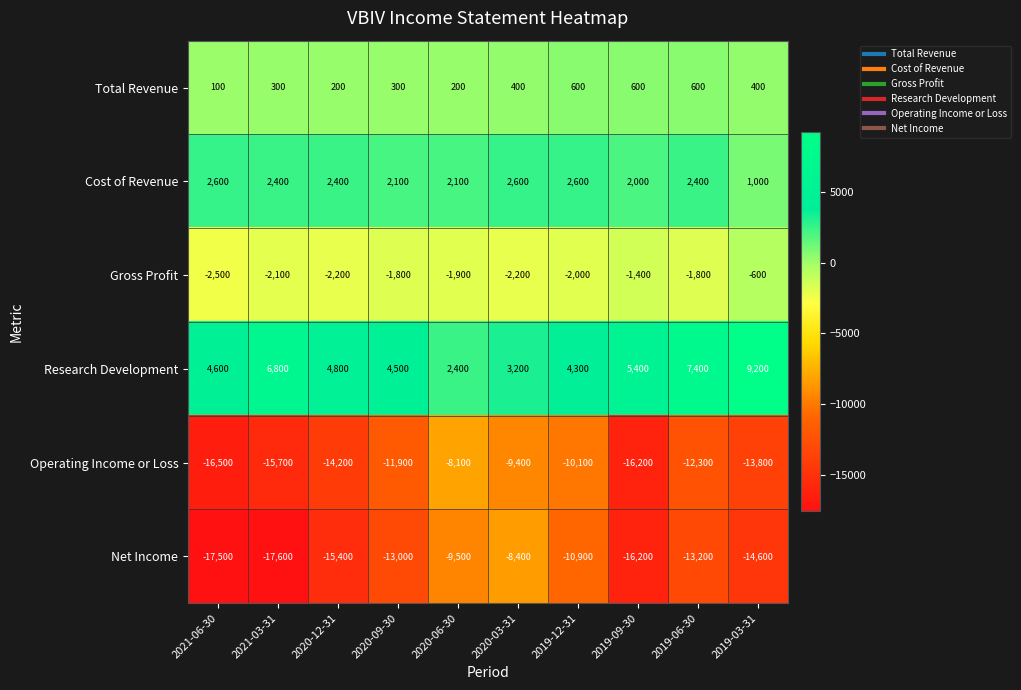

Rank the series at 2019-03-31 from highest to lowest value.

Research Development, Cost of Revenue, Total Revenue, Gross Profit, Operating Income or Loss, Net Income